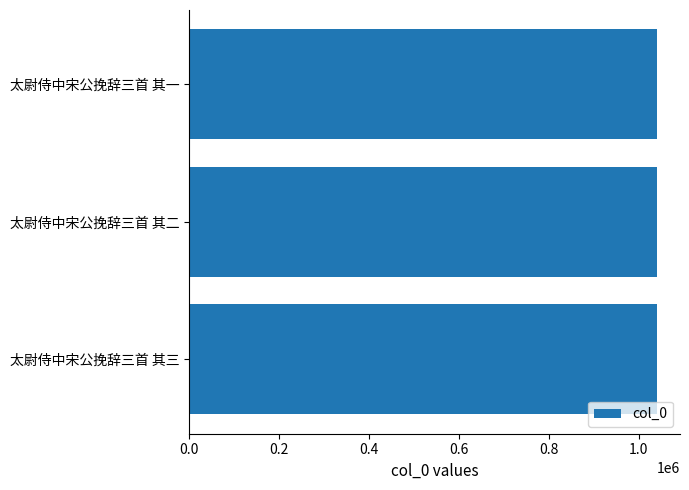

What is the sum of all values?

3119241